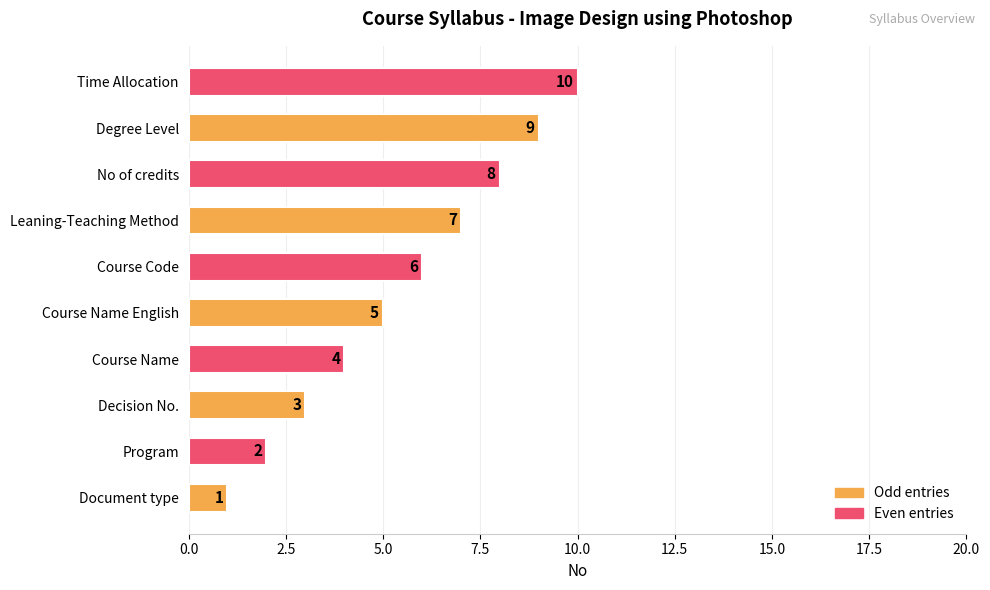

At which label is the value closest to 5?

Course Name English